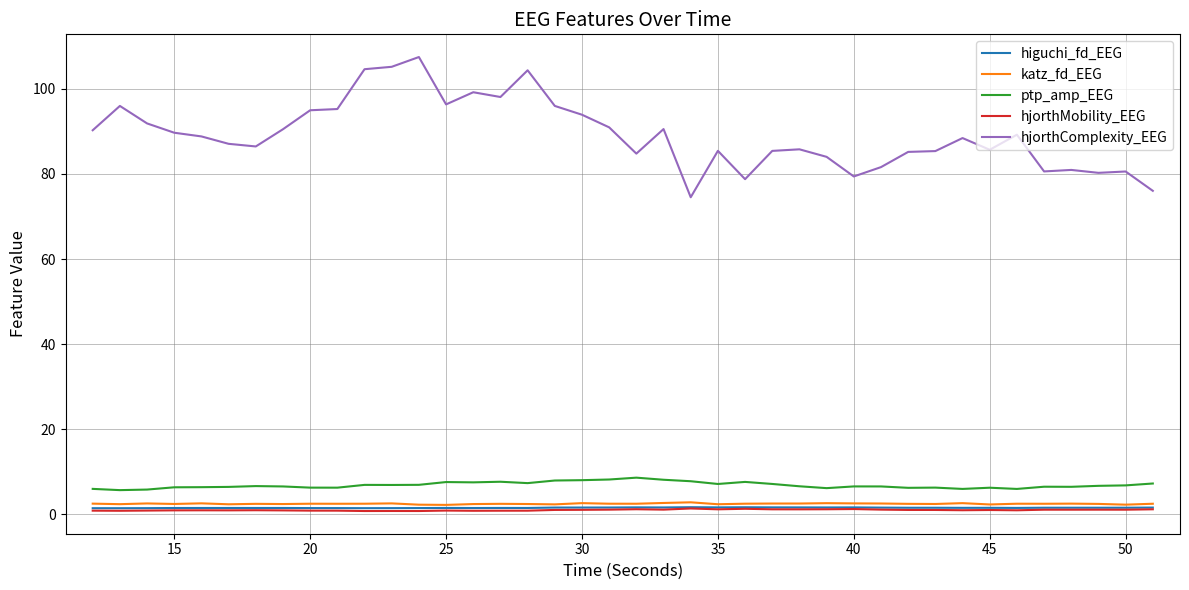

Which series has the largest range (max minus min)?

hjorthComplexity_EEG